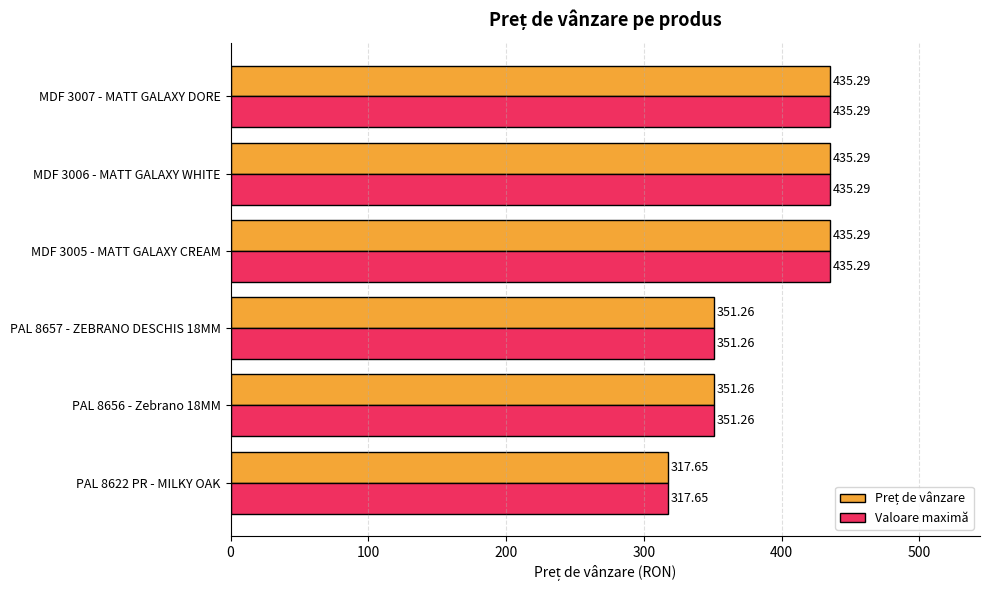

What is the average value of the Valoare maximă series?

387.7